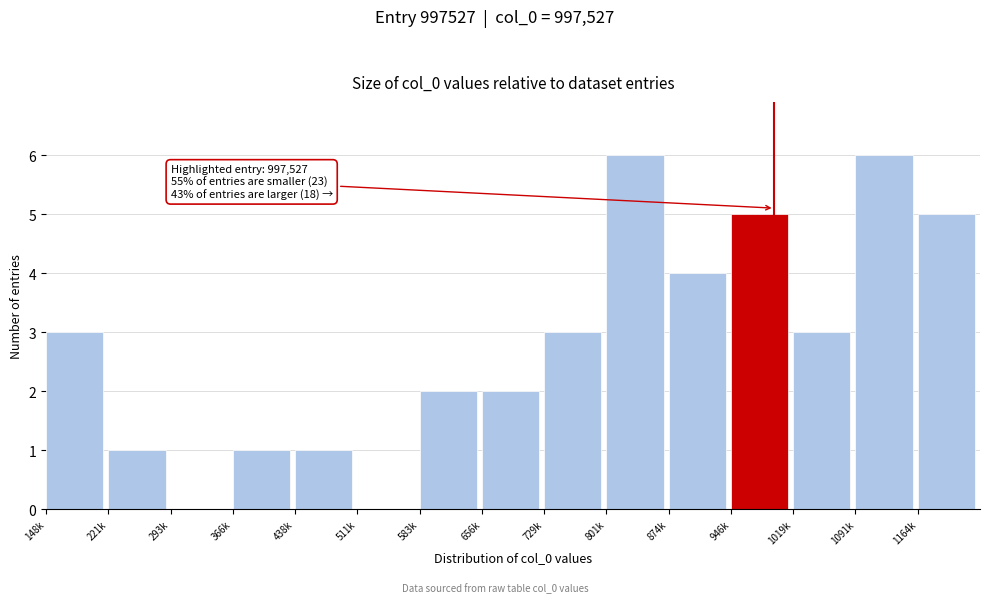

Reading left to right, extract all data points from this chart.

148k=3	221k=1	293k=0	366k=1	438k=1	511k=0	583k=2	656k=2	729k=3	801k=6	874k=4	946k=5	1019k=3	1091k=6	1164k=5